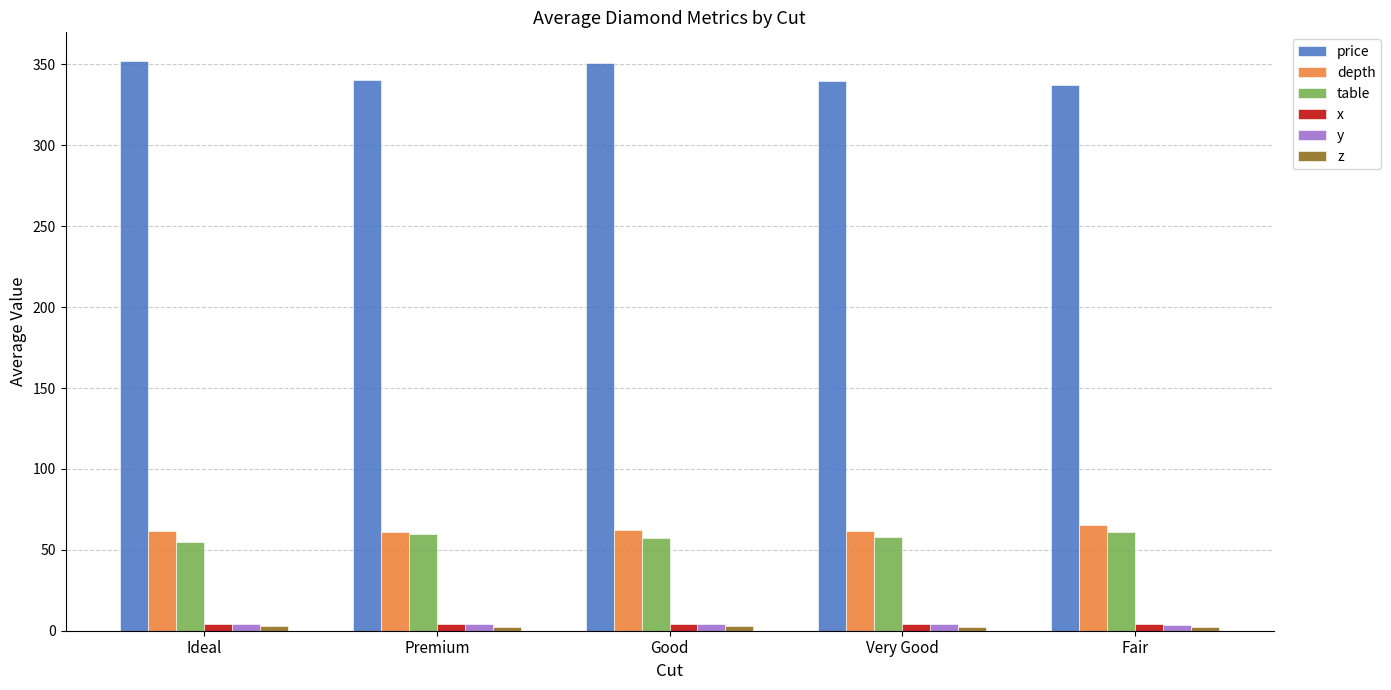

How many data points in x are less than 4?

1